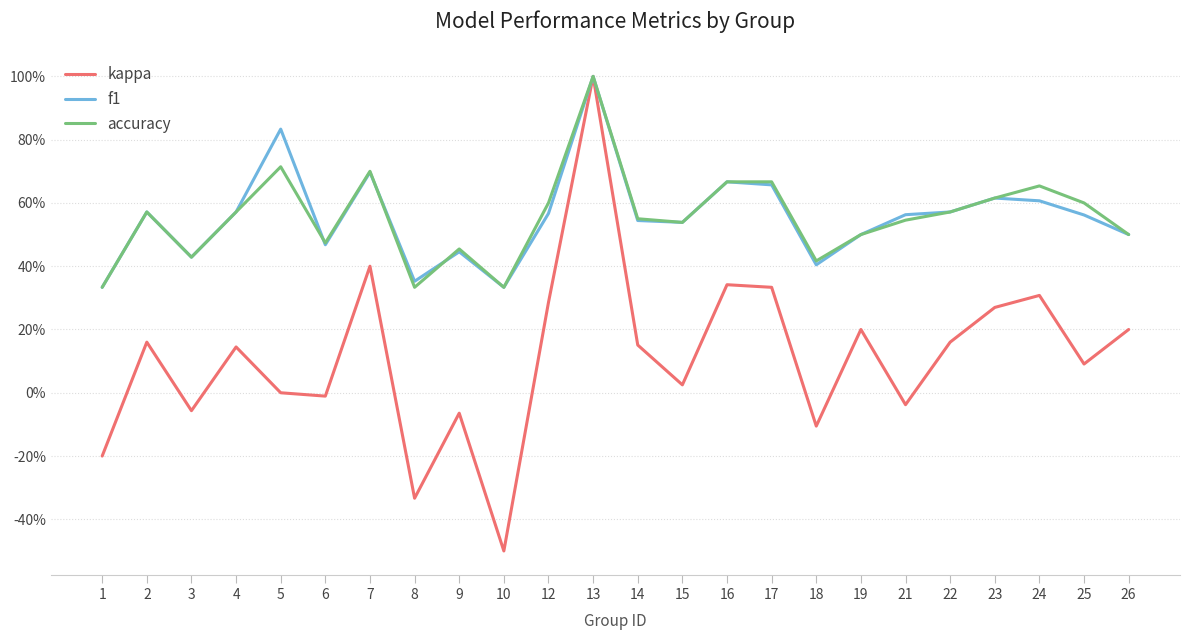

Which series changed the most between 5 and 13?

kappa